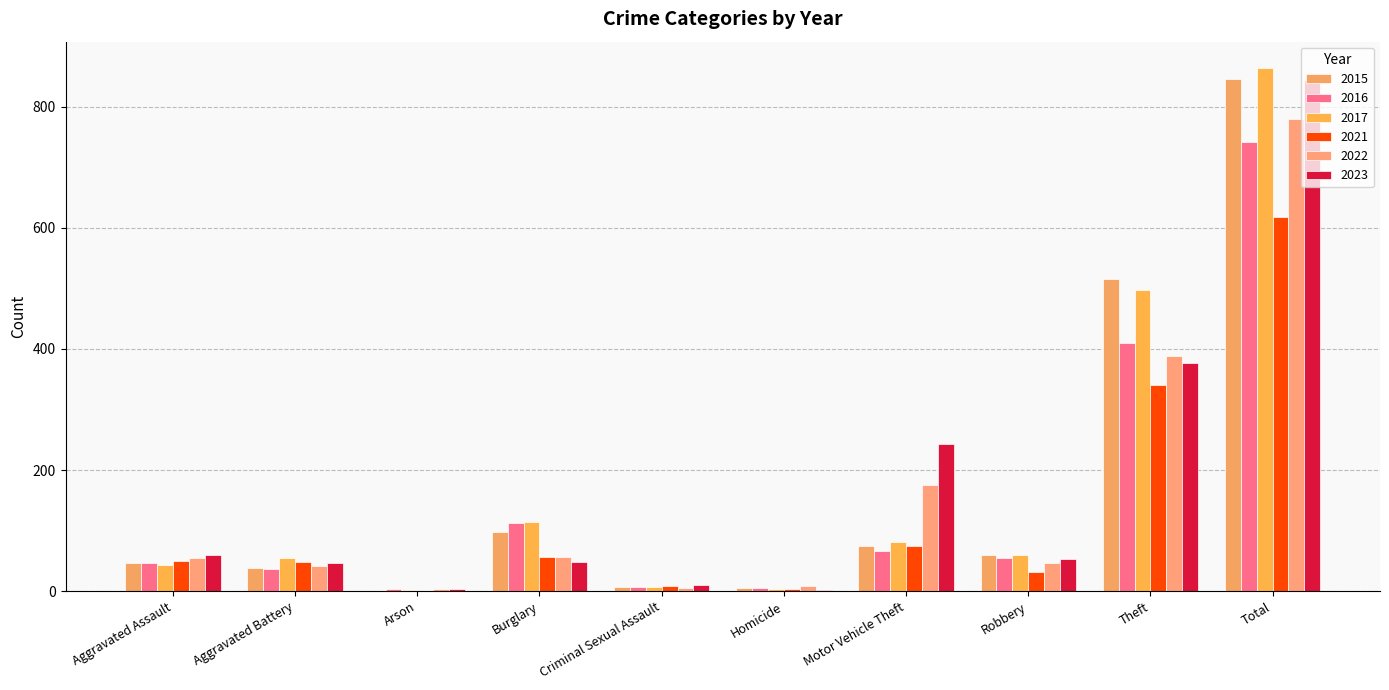

Are the bars horizontal?

No